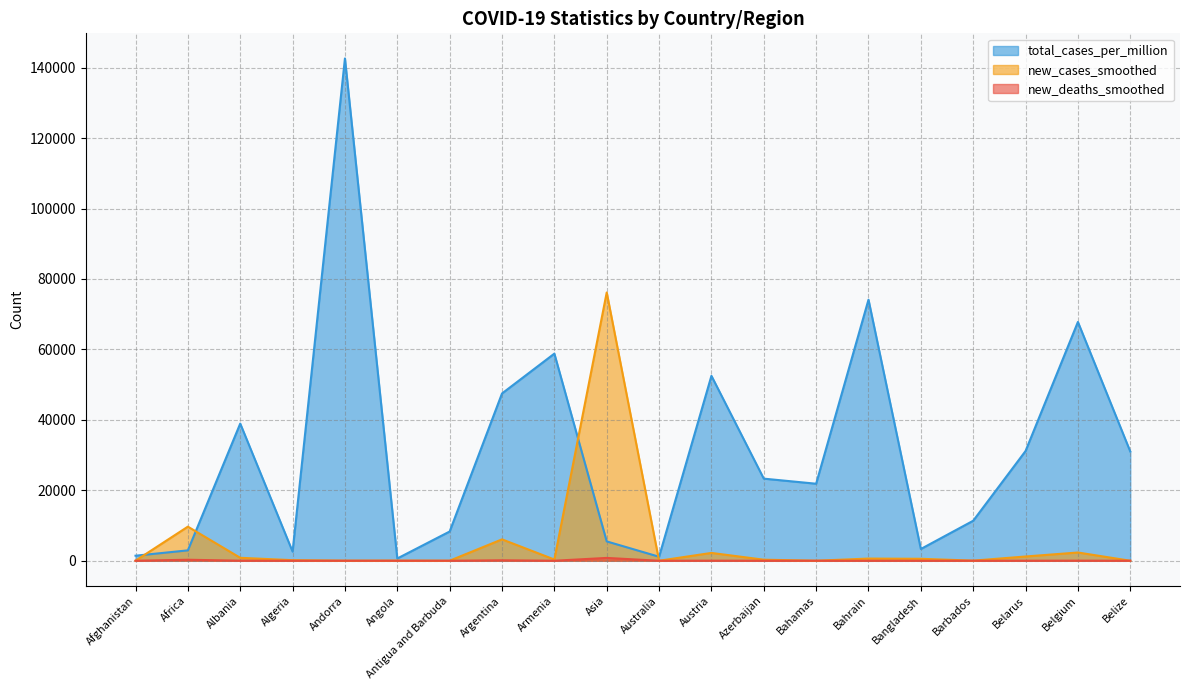

Read the total_cases value at Afghanistan.

19.0